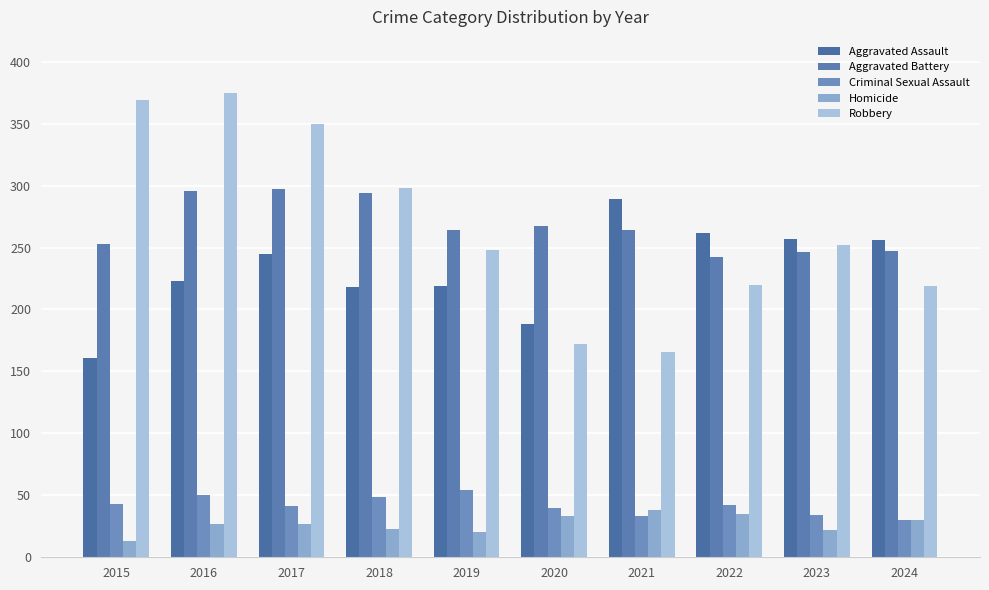

How many groups of bars are there?

10